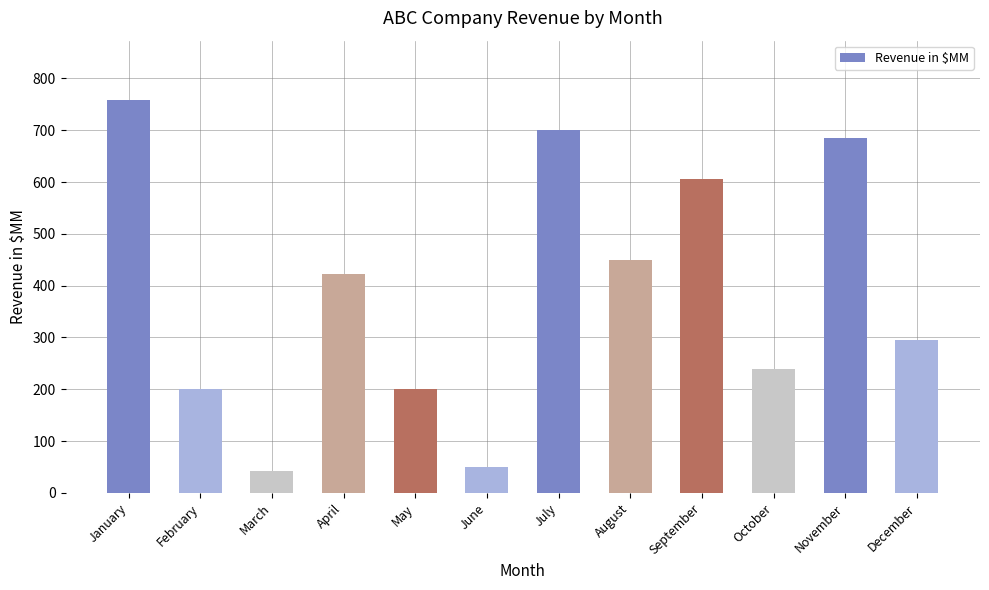

What is the greatest value displayed?

759